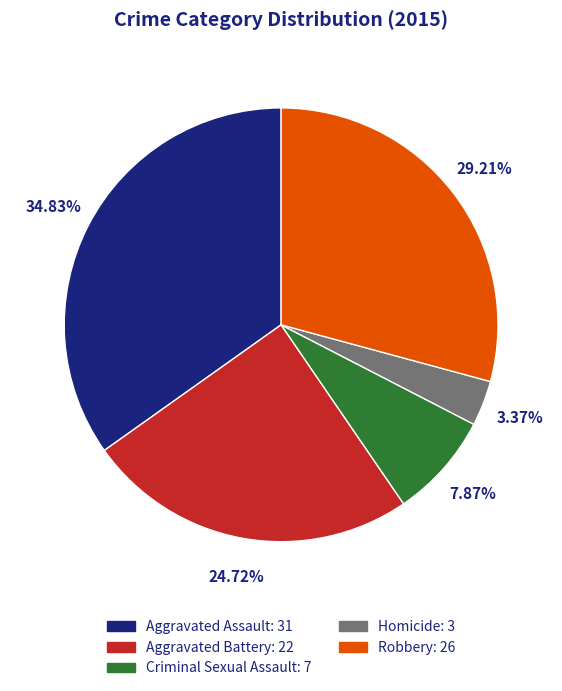

Approximately how many times larger is the value at Aggravated Assault compared to Criminal Sexual Assault?

4.4